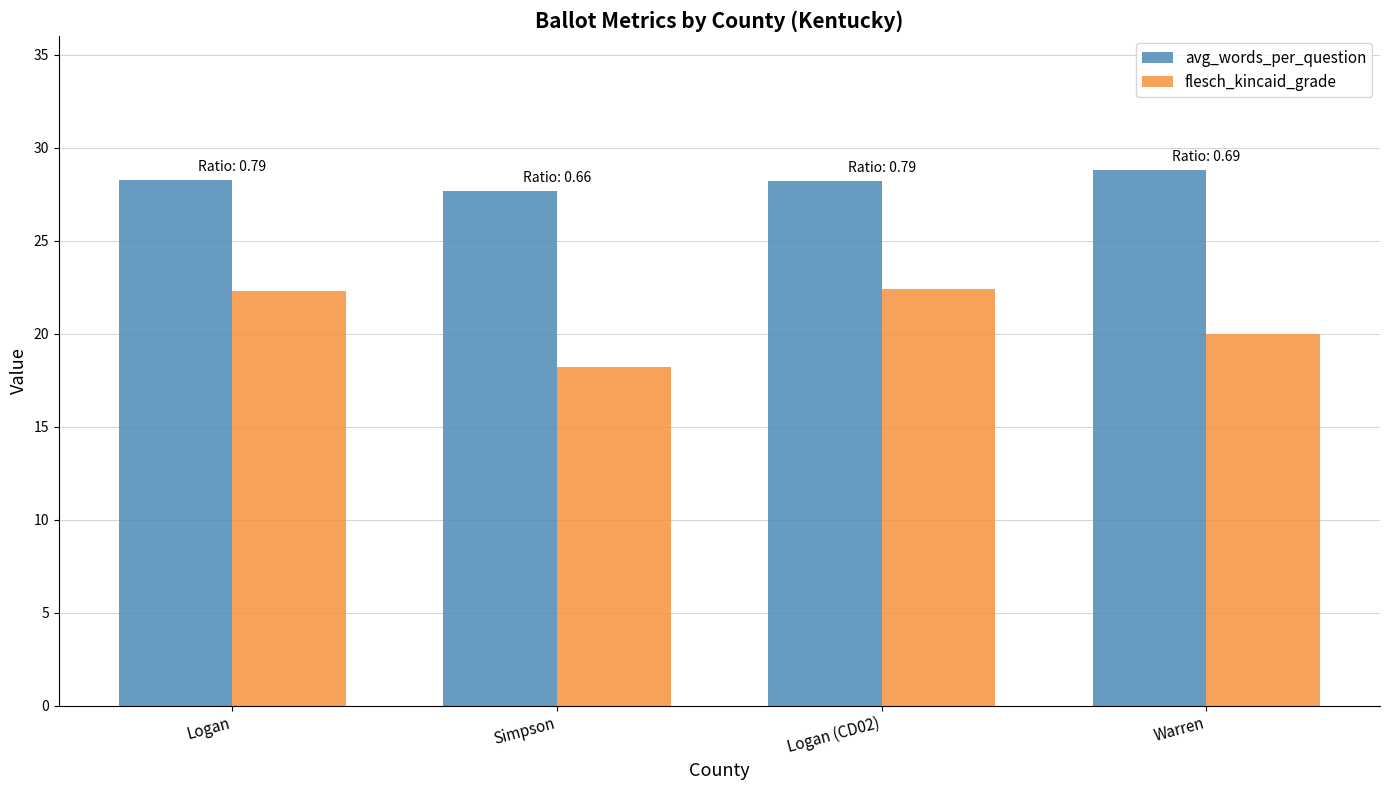

What is the total value across all series at Warren?

48.8